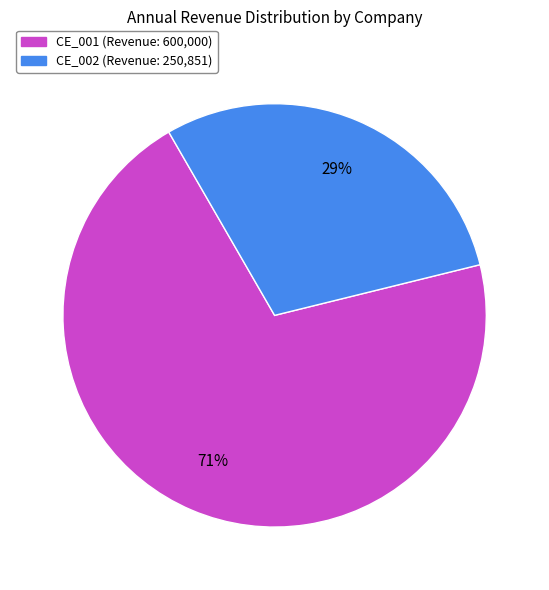

True or false: CE_002 accounts for 23% of the total.

False